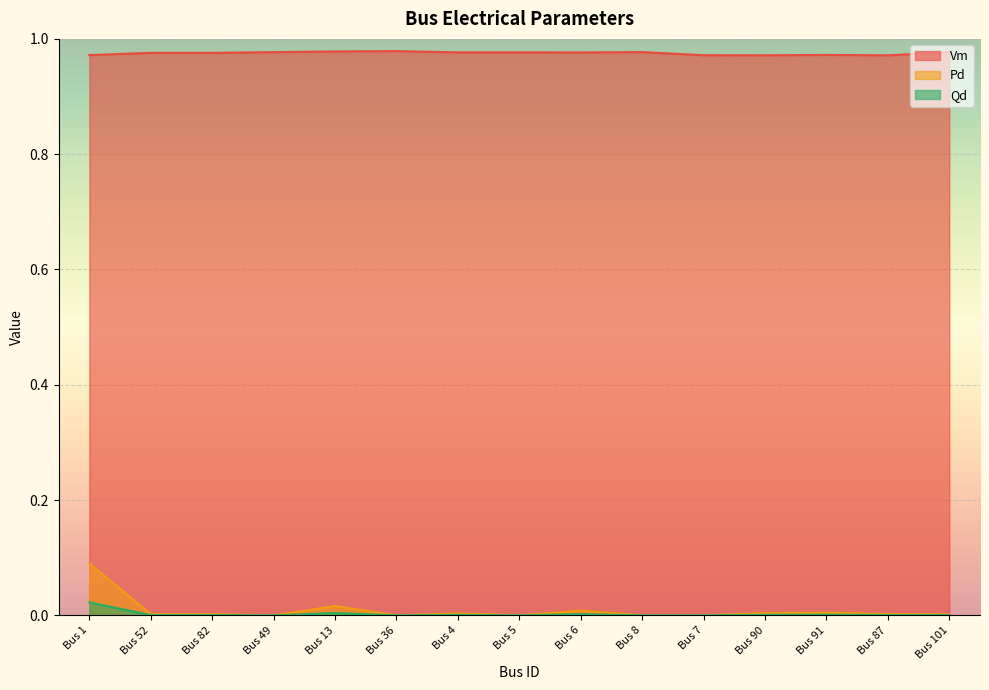

At how many categories does at least one series exceed 0?

15